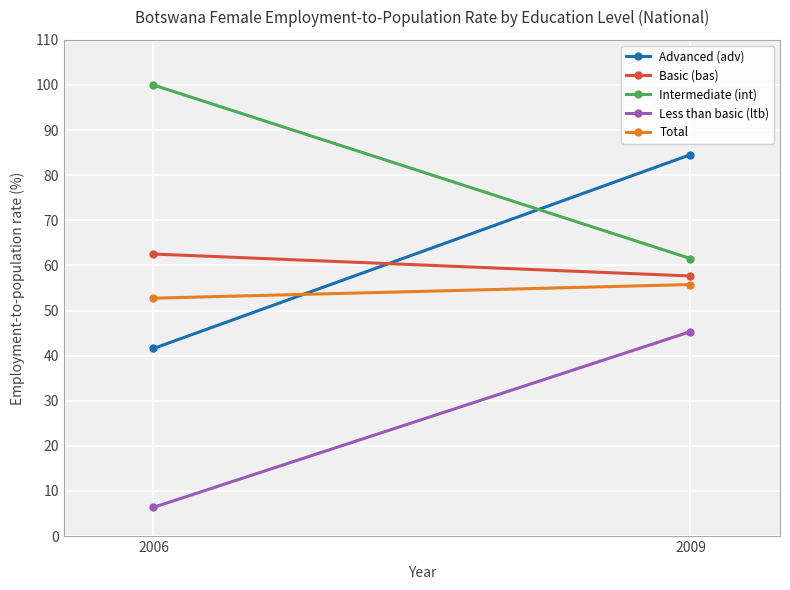

How many values in the Basic (bas) series are below 62?

1